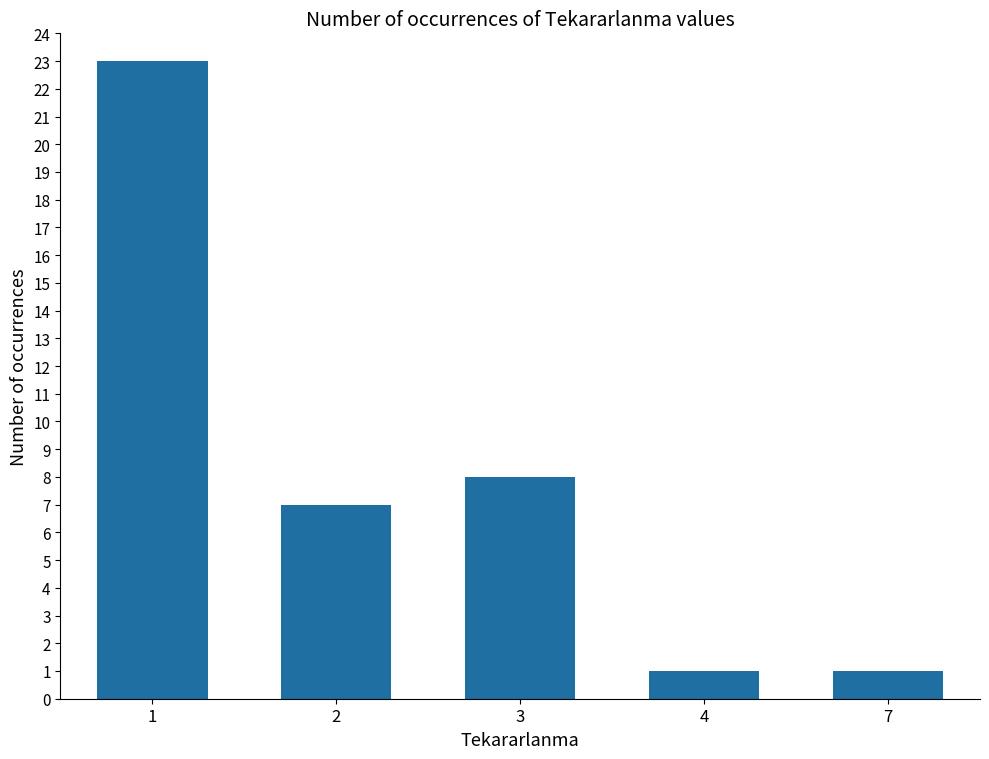

What is the sum of all values?

40